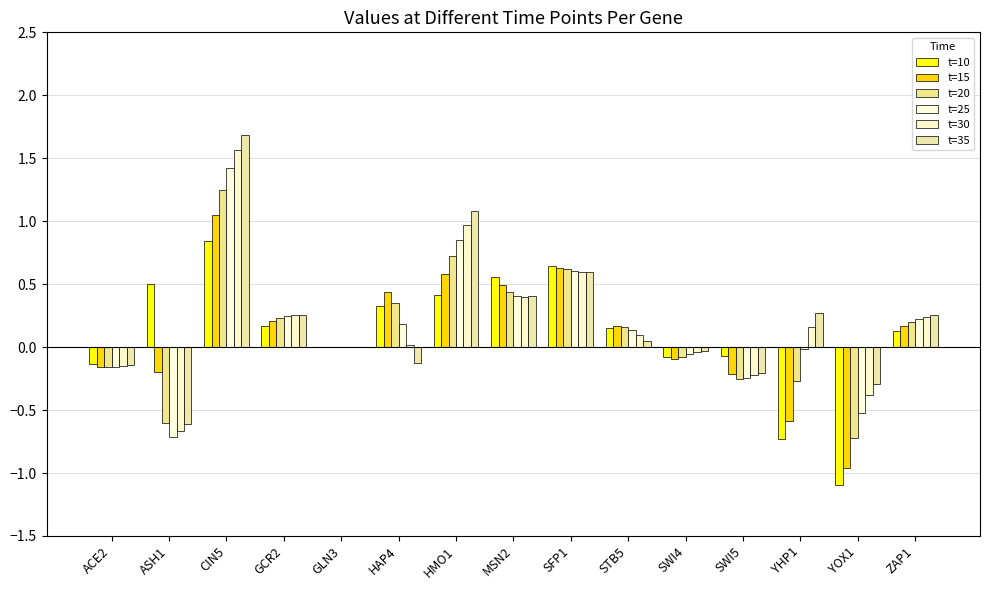

Which has a higher value, SFP1 or ACE2?

SFP1